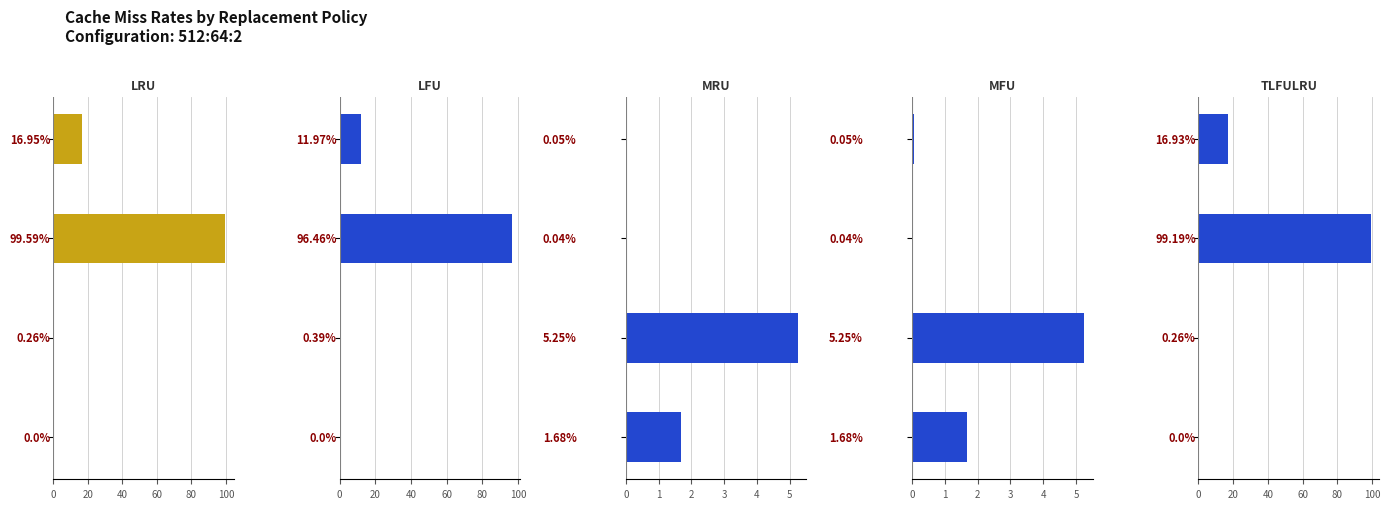

What is the sum of the MRU values at 20 and 60?

5.3